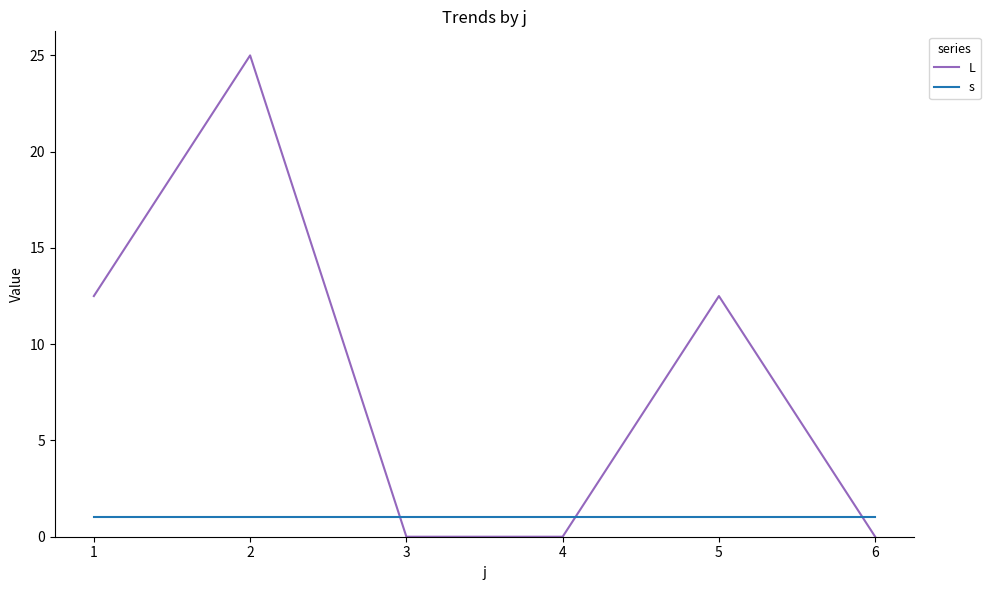

The value of L at 3 is -15.7. True or false?

False